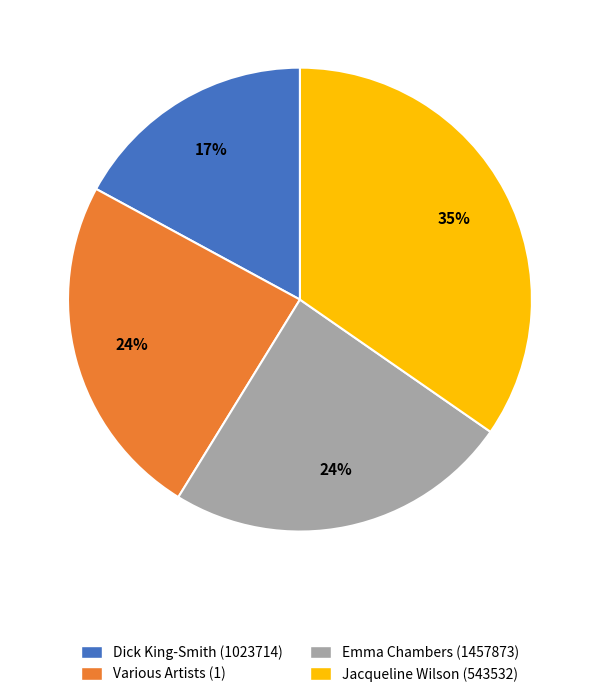

Do Various Artists (1) and Dick King-Smith (1023714) together represent more than half of the pie?

No